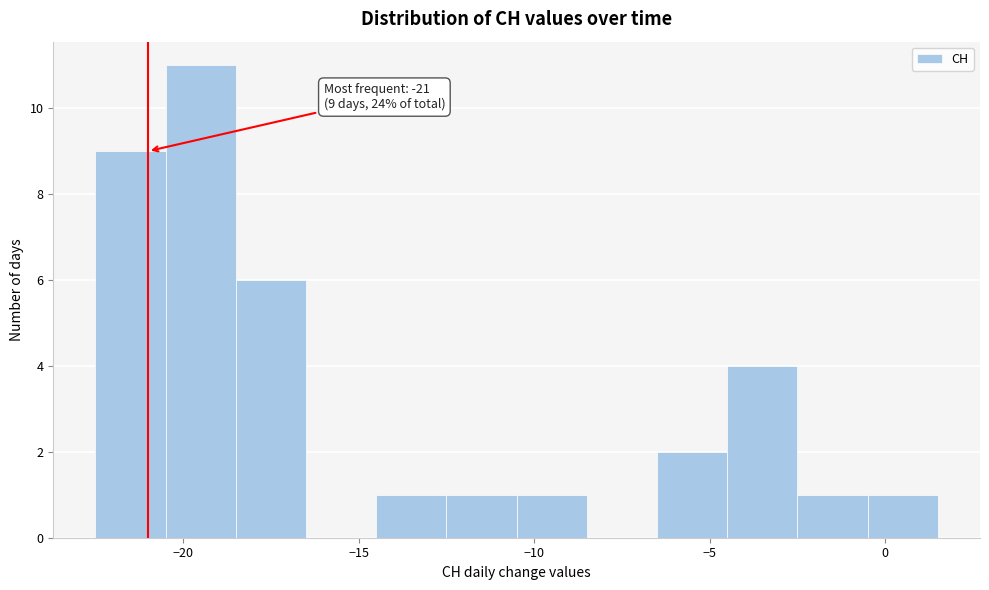

Over which range of the x-axis is the bar tallest?

-20.5 to -18.5